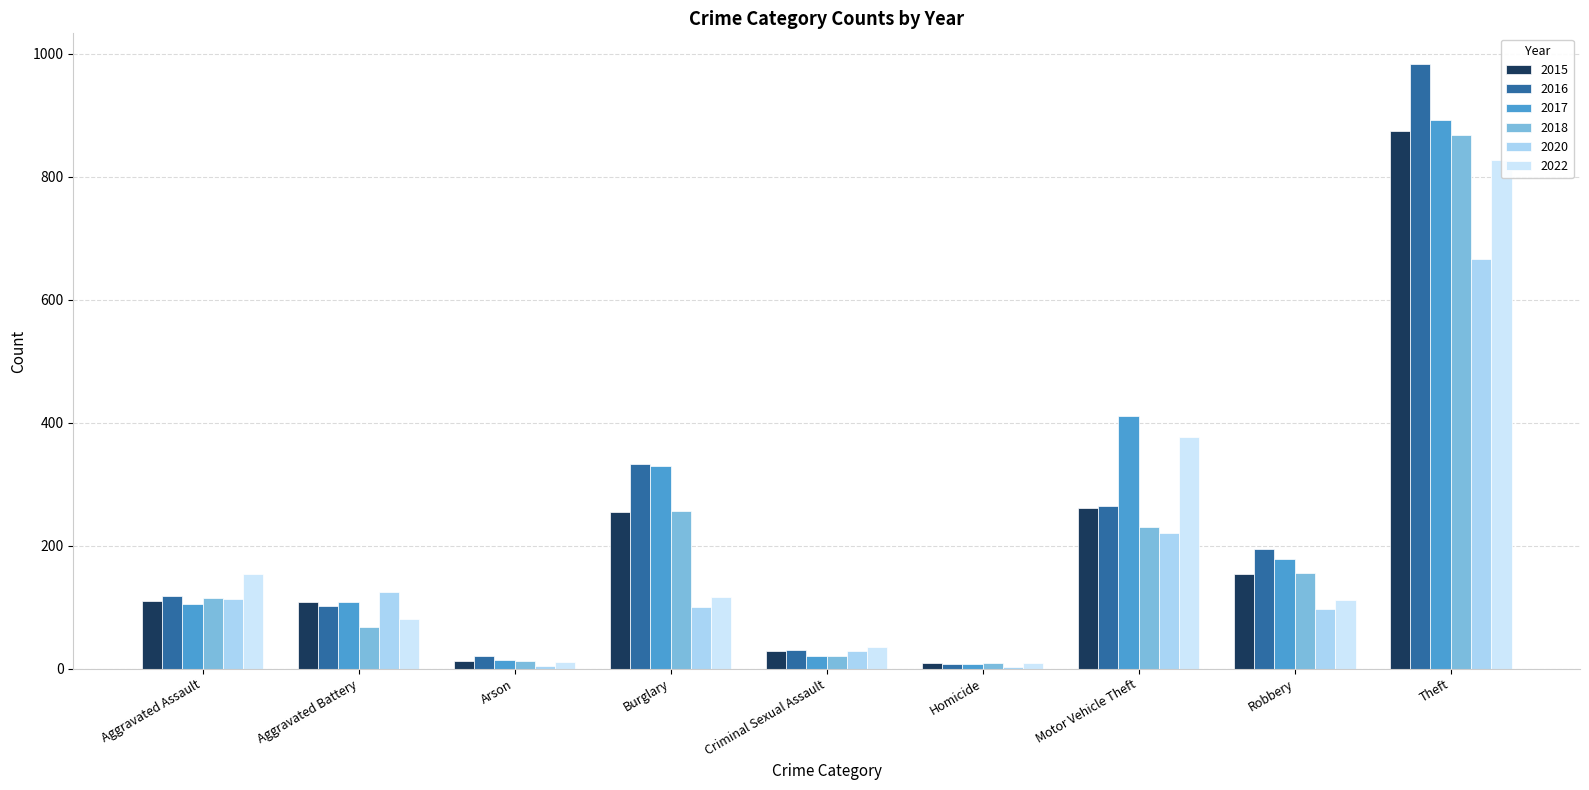

What is the maximum value shown in the chart?

984